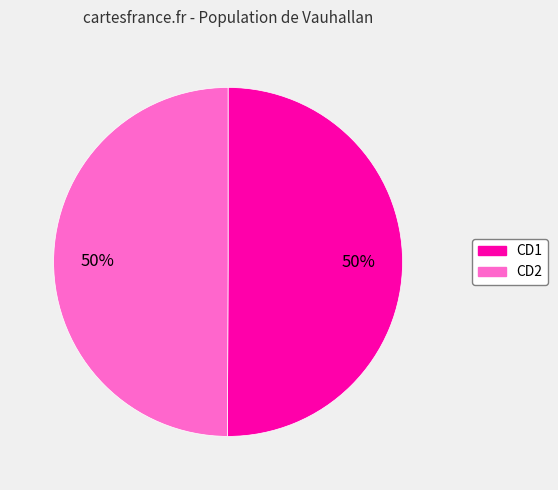

To the nearest percent, what is the average slice percentage?

50%